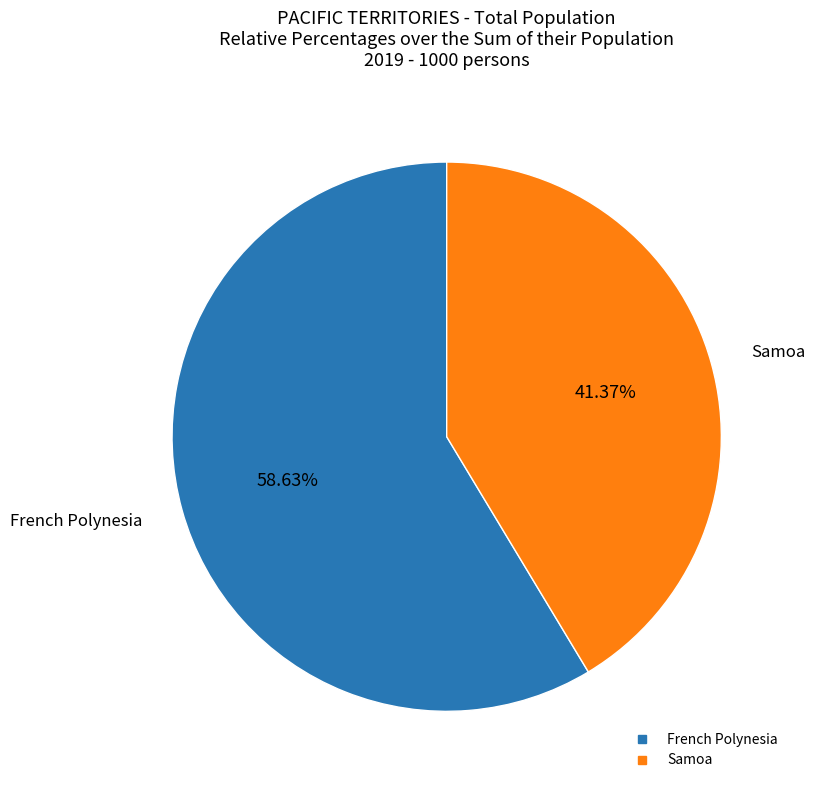

Which slice is the smallest?

Samoa